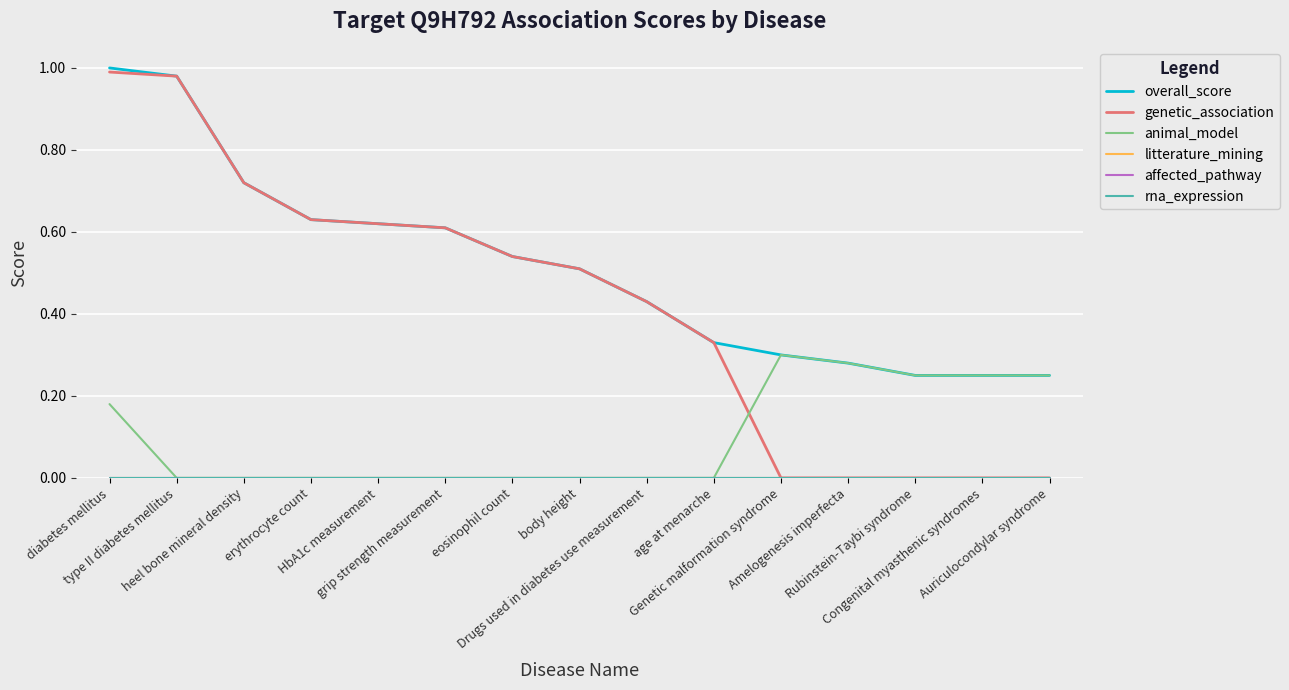

At which label is litterature_mining closest to 0?

diabetes mellitus